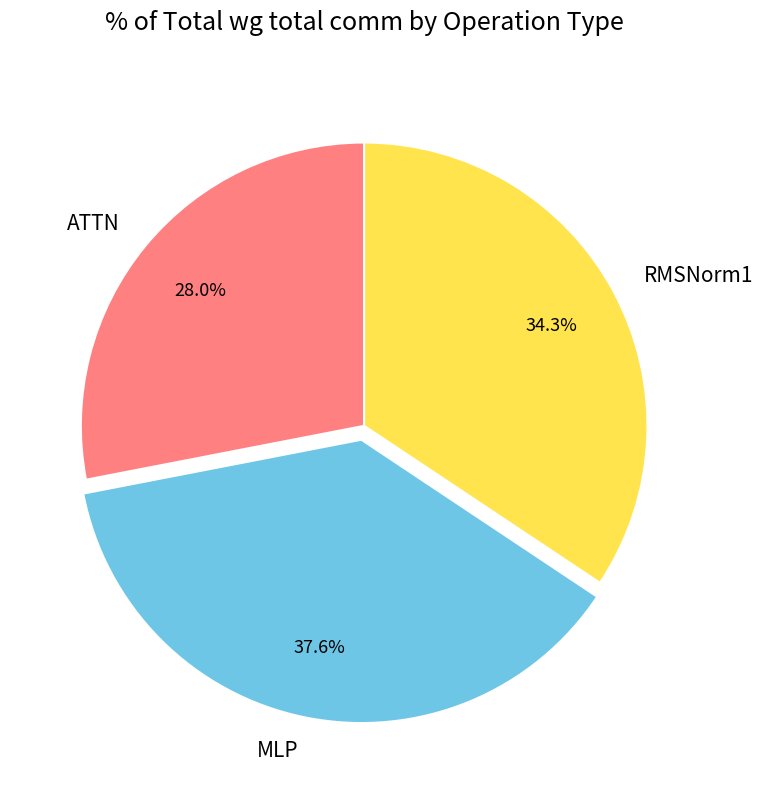

Is it true that RMSNorm1 is 1% of the pie?

False